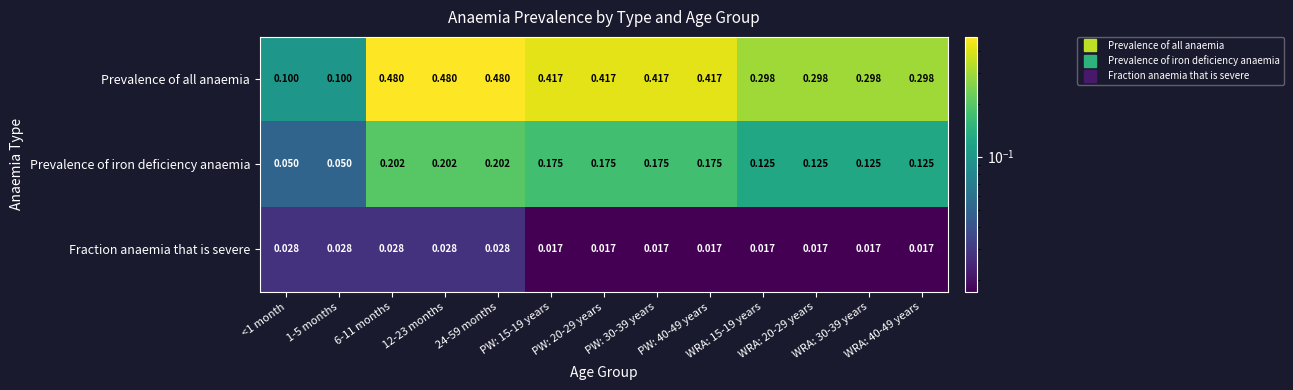

Which series has the largest range (max minus min)?

Prevalence of all anaemia